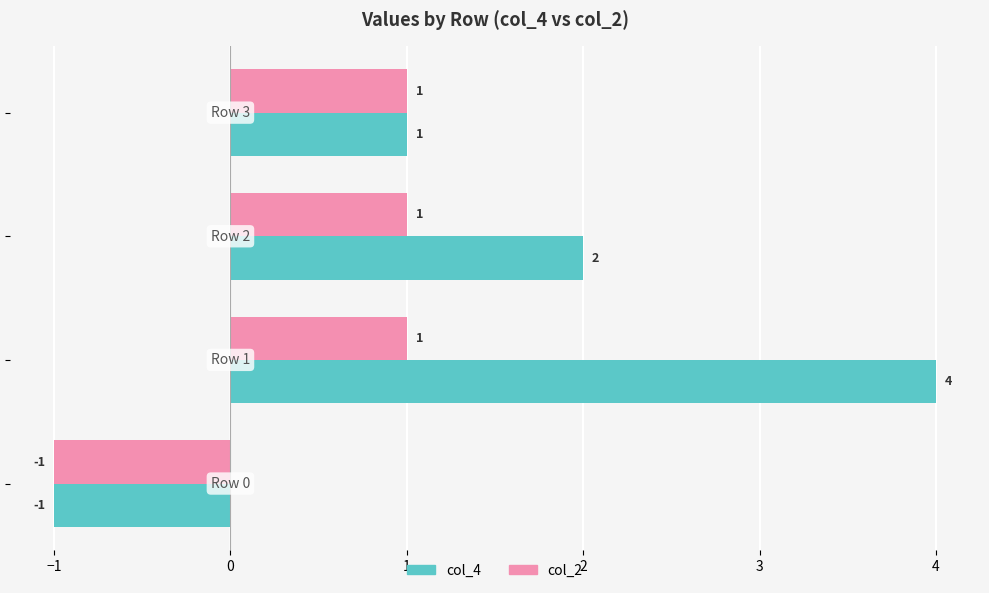

Which series has the largest total across all categories?

col_4